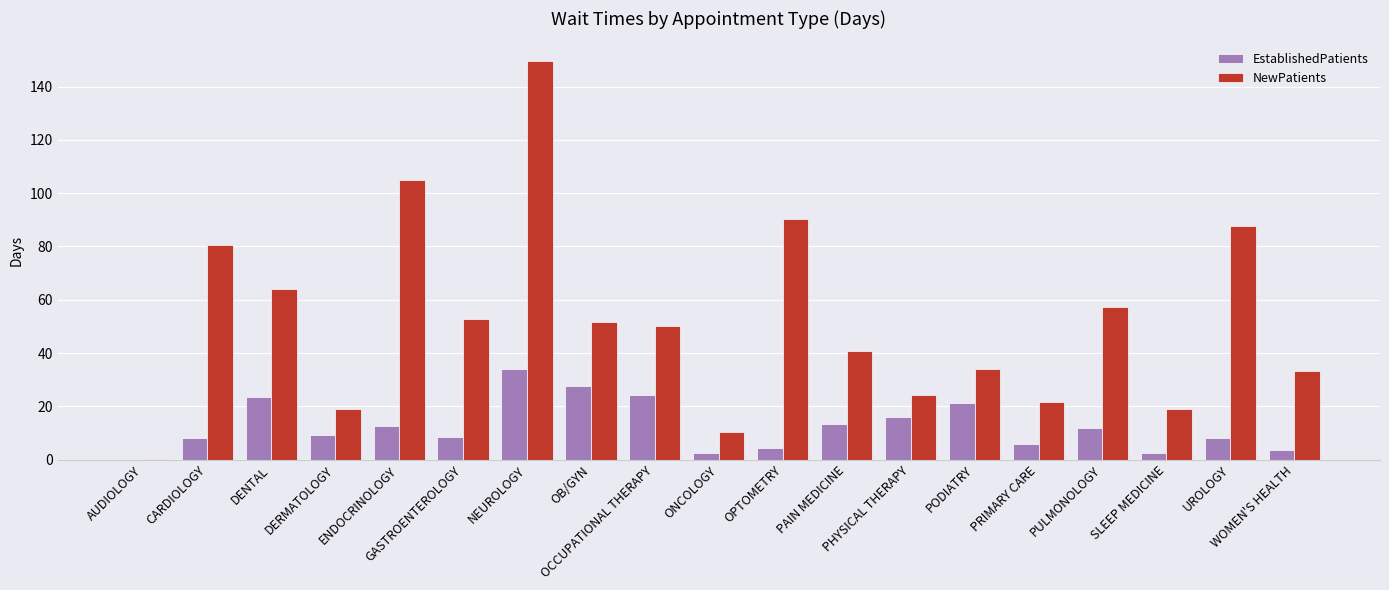

Count the number of categories in the chart.

19